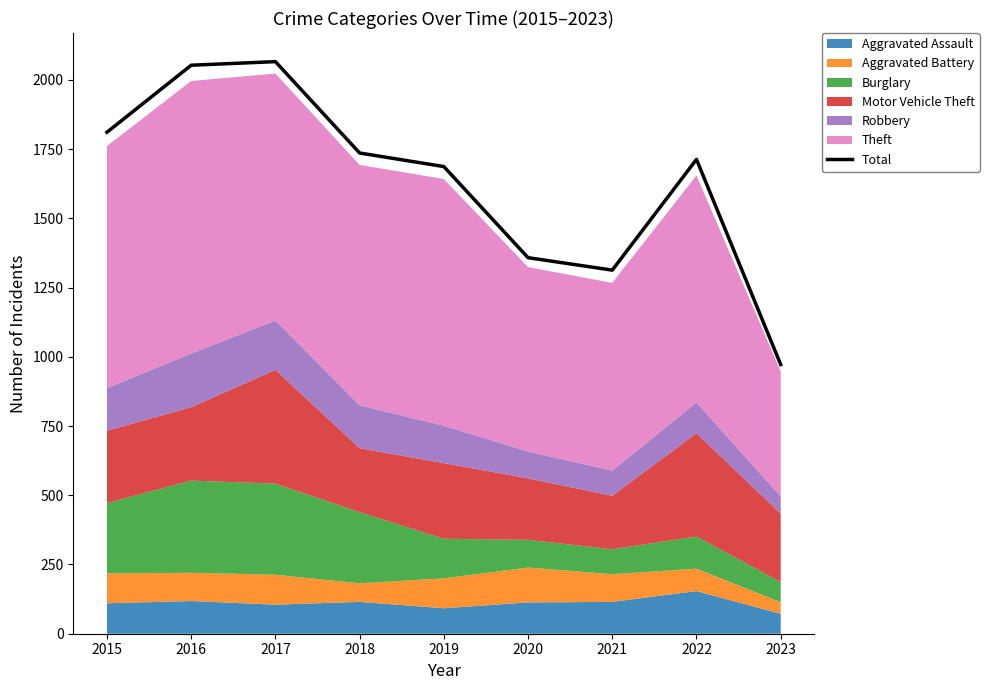

How many values are below 1713?

4